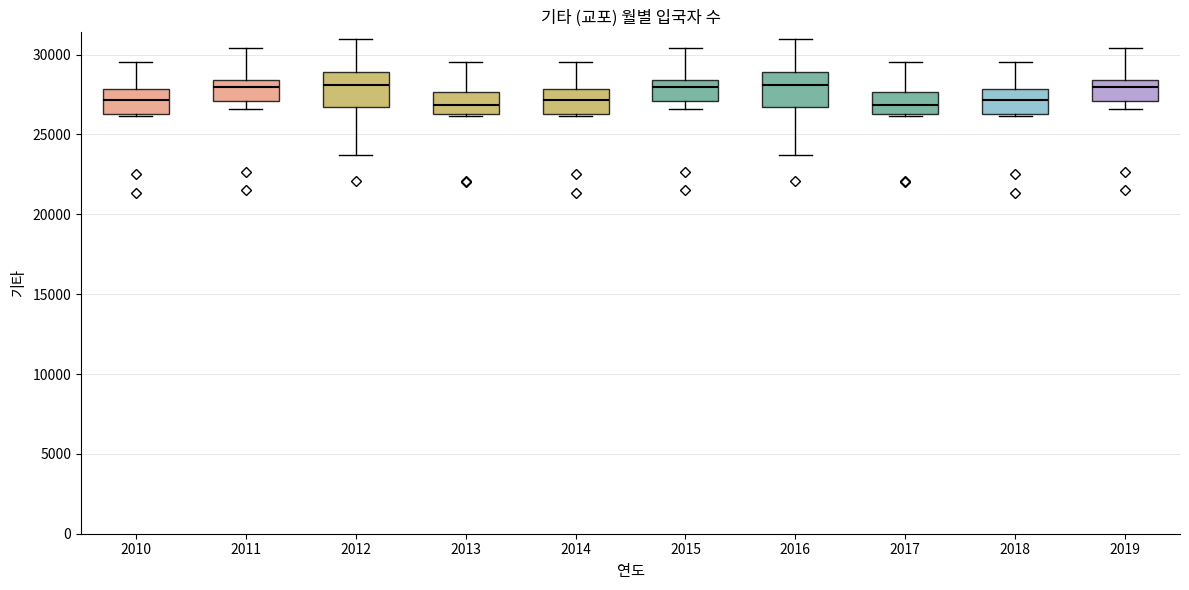

Reading left to right, transcribe this box plot: for each box, give where its median line is, the range the box spans, and where its two whiskers end, as read against the y-axis. The values are not printed on the chart, so give them approximately, as read against the axis.

2010: median 27000, box 26500 to 28000, whiskers 26000 to 29500
2011: median 28000, box 27000 to 28500, whiskers 26500 to 30500
2012: median 28000, box 26500 to 29000, whiskers 23500 to 31000
2013: median 27000, box 26500 to 27500, whiskers 26000 to 29500
2014: median 27000, box 26500 to 28000, whiskers 26000 to 29500
2015: median 28000, box 27000 to 28500, whiskers 26500 to 30500
2016: median 28000, box 26500 to 29000, whiskers 23500 to 31000
2017: median 27000, box 26500 to 27500, whiskers 26000 to 29500
2018: median 27000, box 26500 to 28000, whiskers 26000 to 29500
2019: median 28000, box 27000 to 28500, whiskers 26500 to 30500